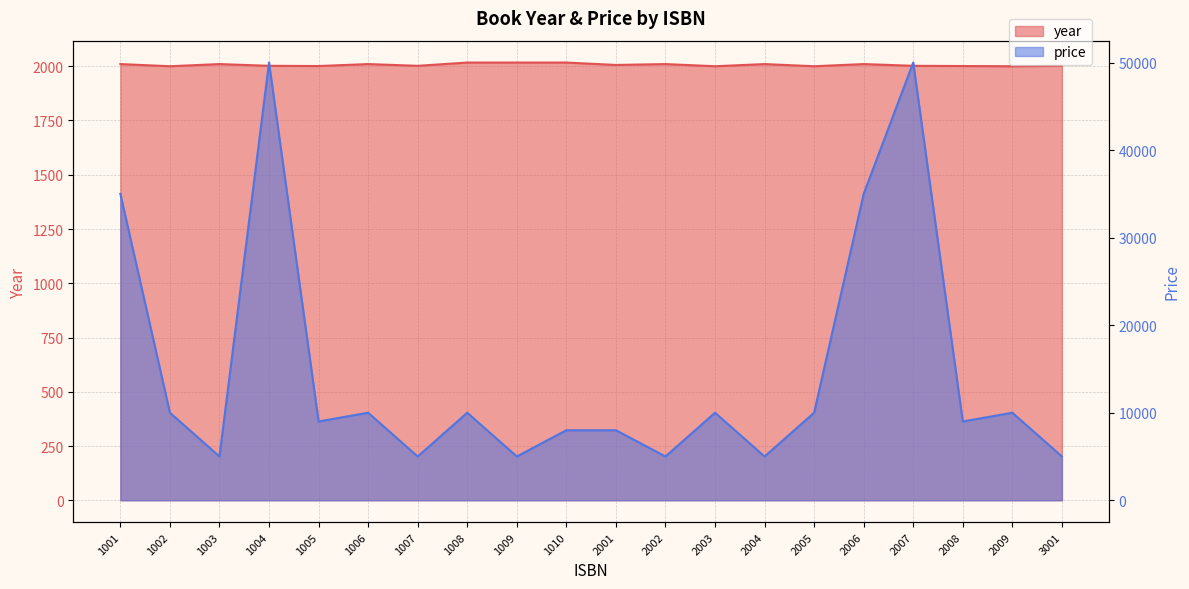

Rank the series at 1009 from lowest to highest value.

year, price